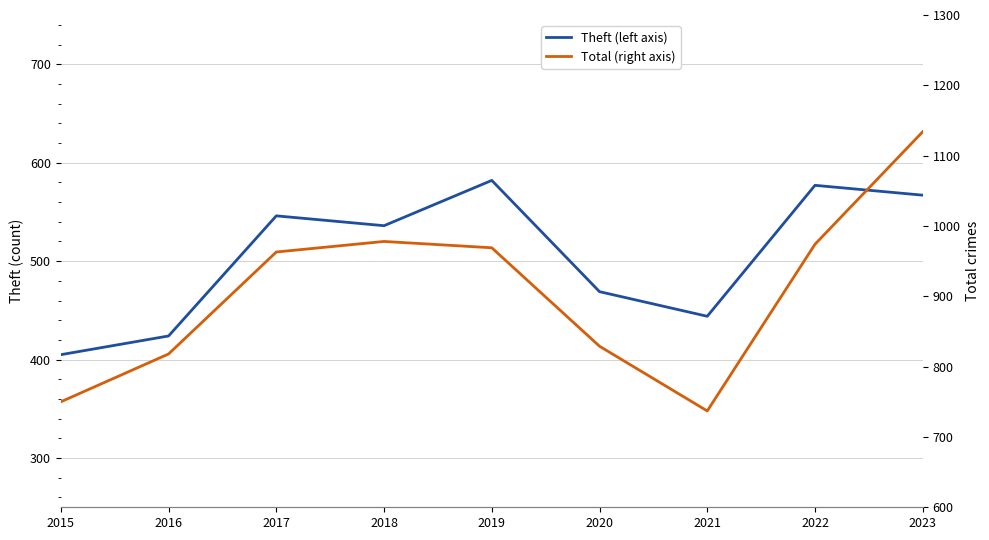

How many values in the Total (right axis) series are below 963?

4